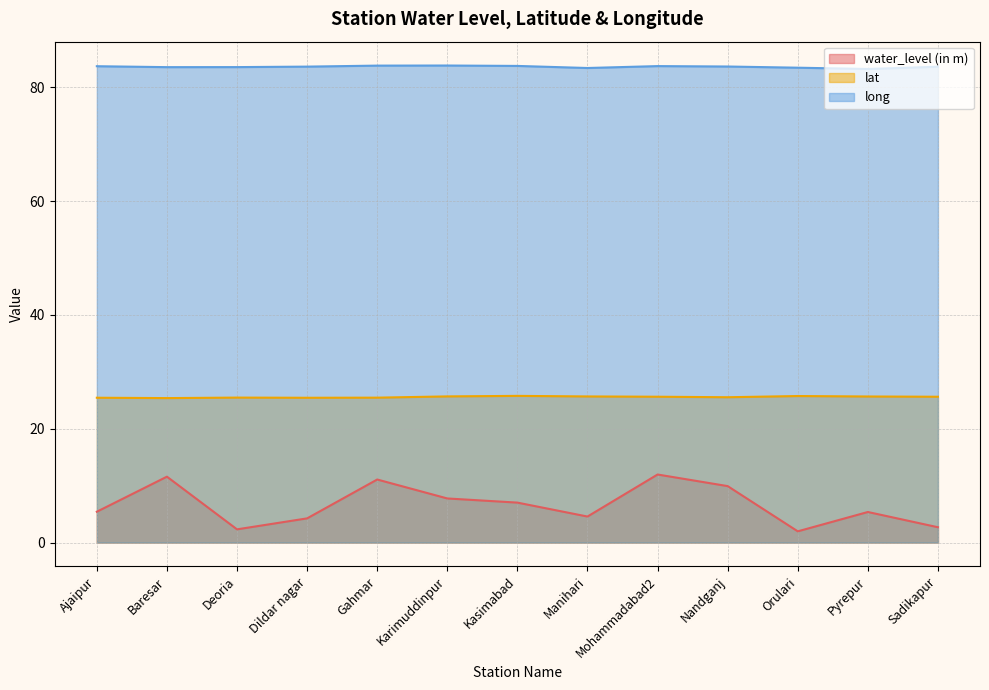

List the series in order of their peak value, lowest first.

water_level (in m), lat, long